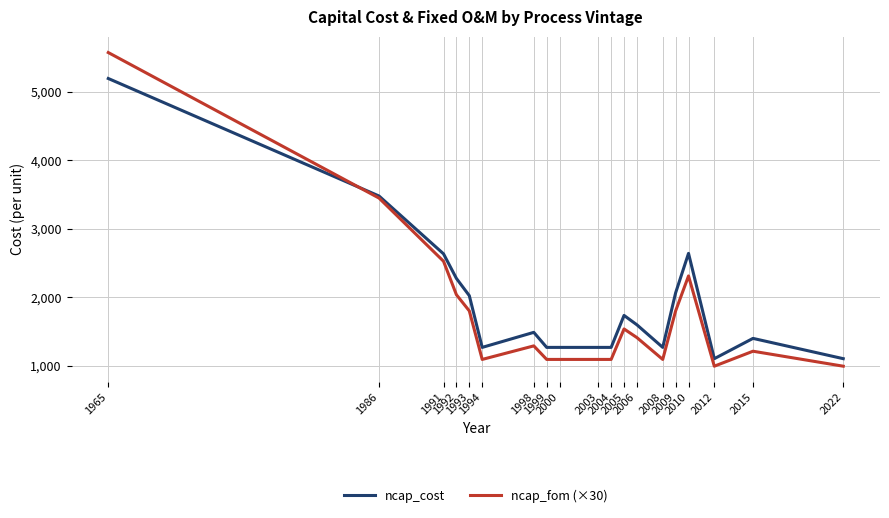

At which category is the sum across all series the highest?

1965